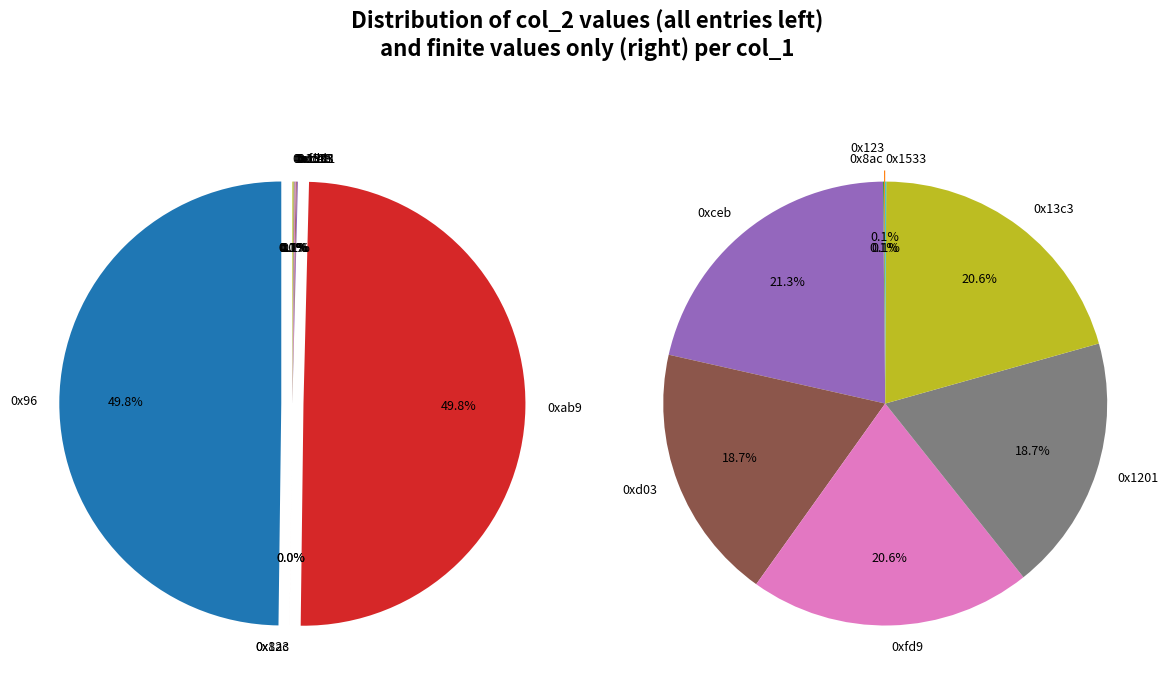

Which category has the biggest portion of the pie?

0x96